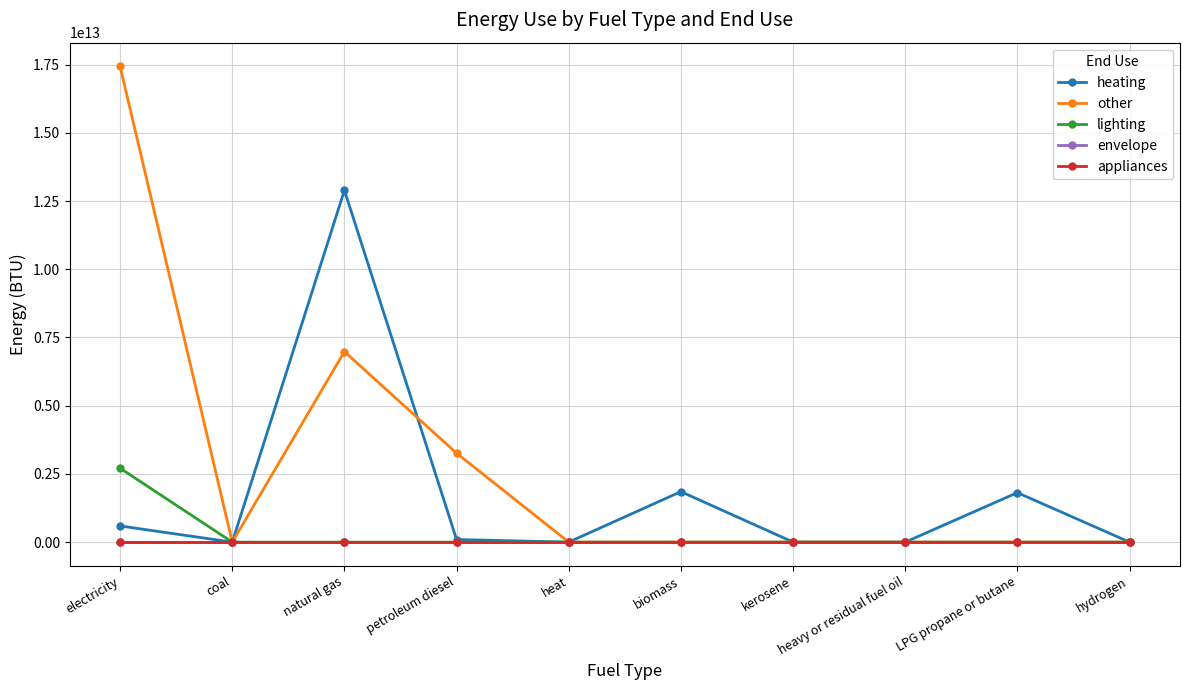

Does the chart have visible grid lines?

Yes